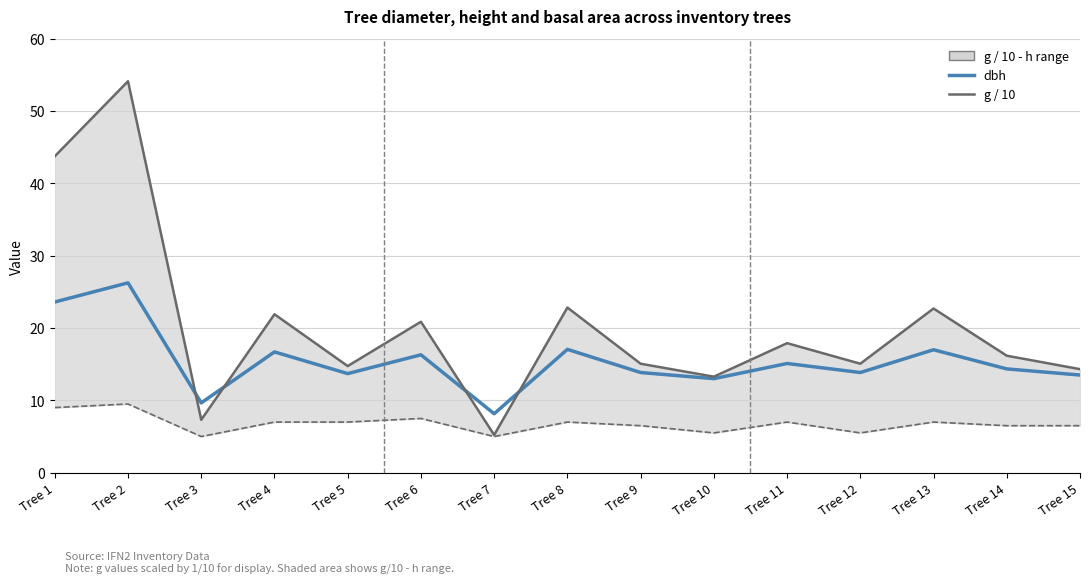

How many values in the dbh series exceed 14?

8